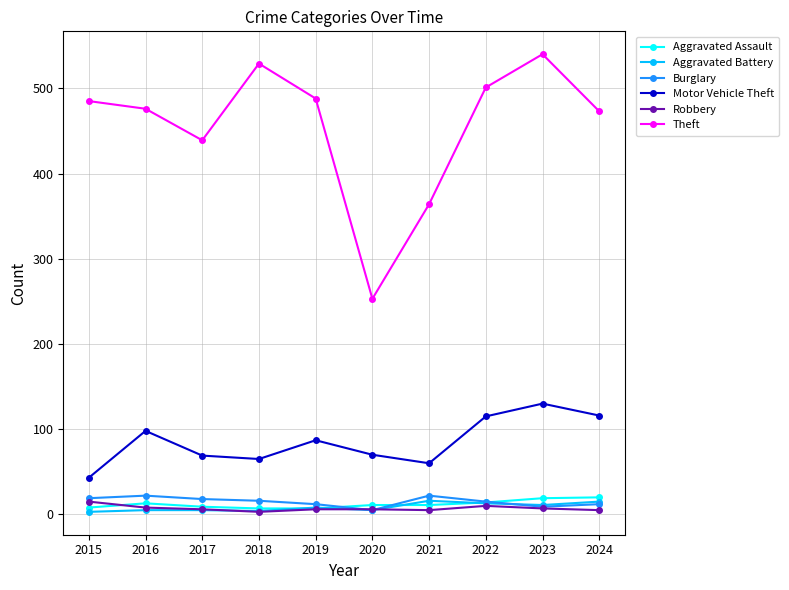

What is the average value of the Burglary series?

15